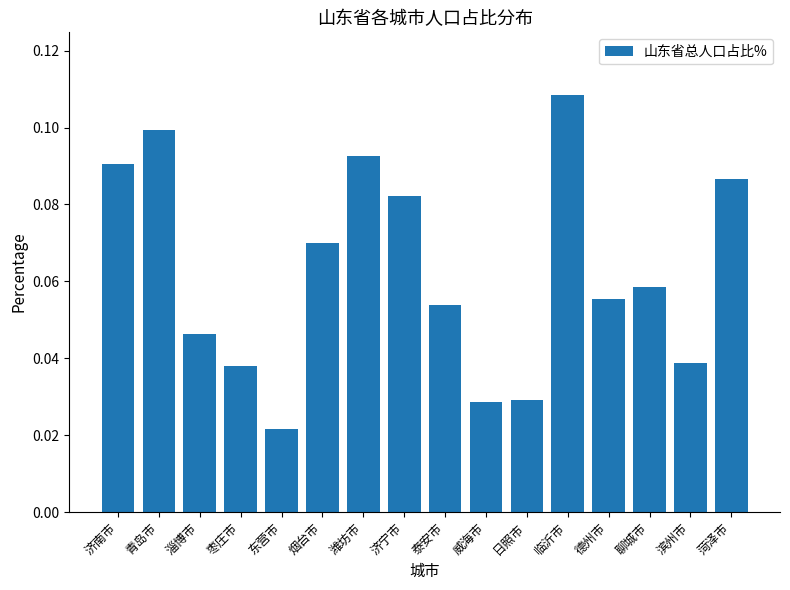

Which label corresponds to the largest value in the chart?

临沂市